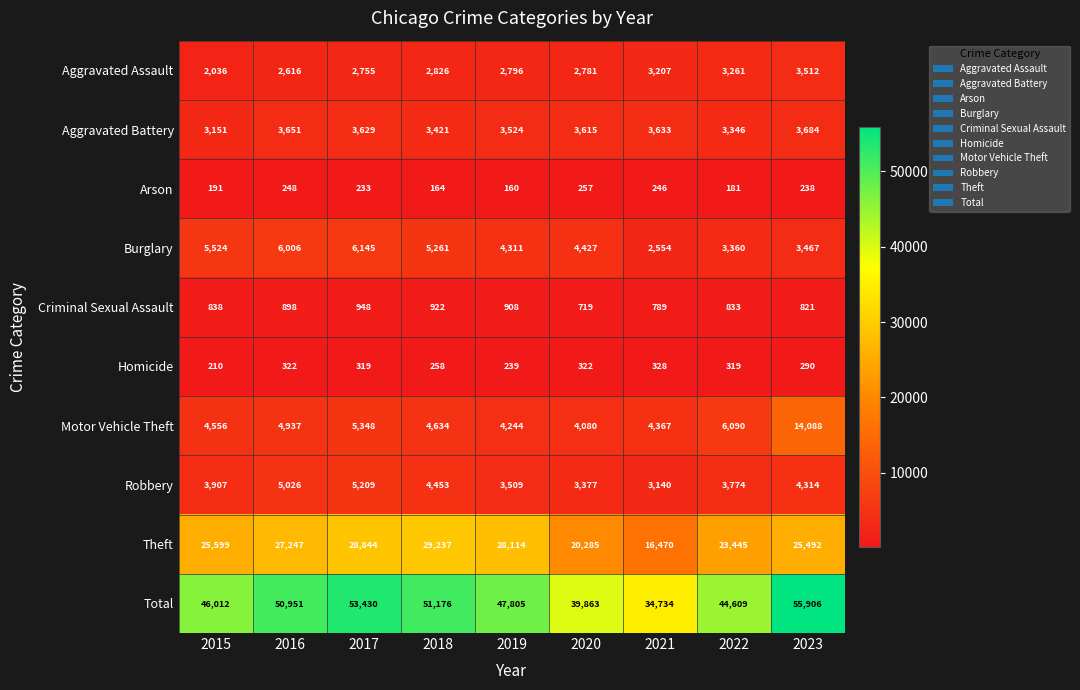

Is it true that Total equals 55906 at 2023?

True